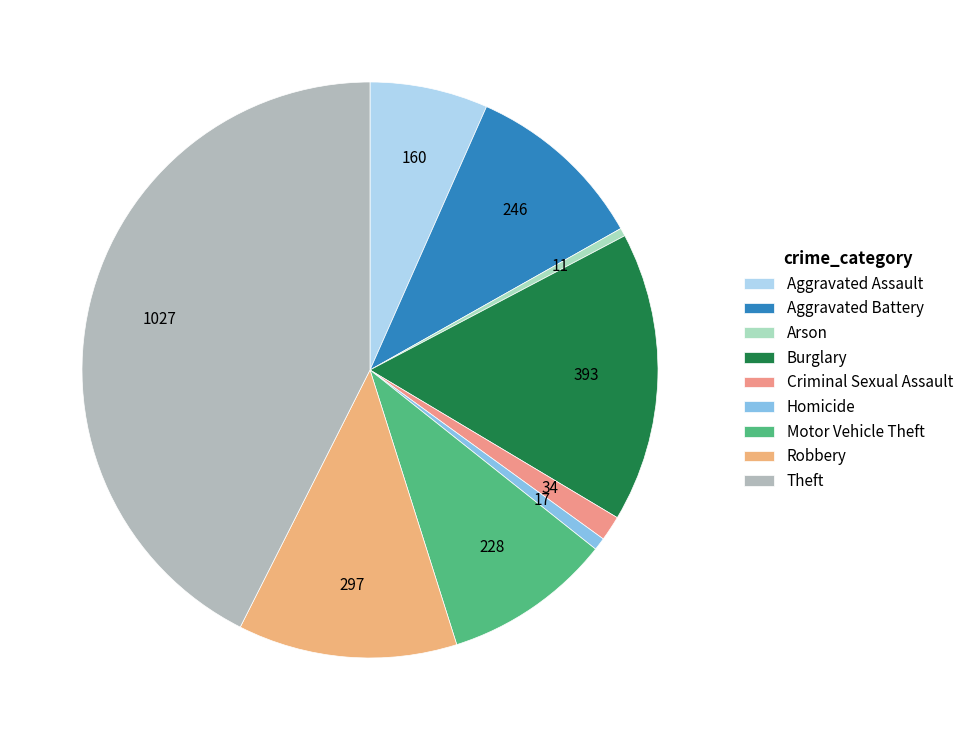

How many slices are in this pie chart?

9